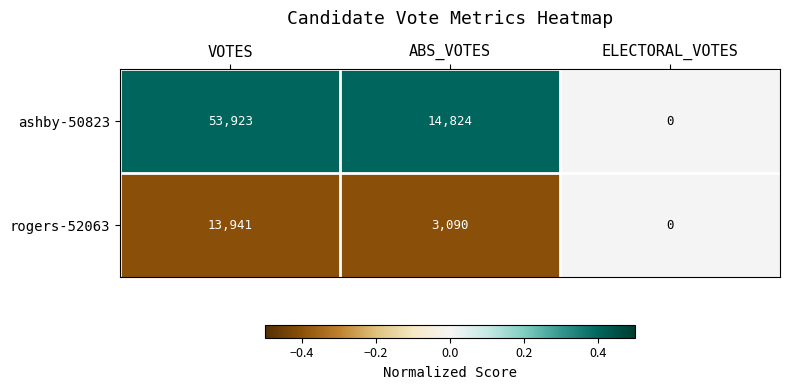

At which category is the sum across all series the highest?

VOTES